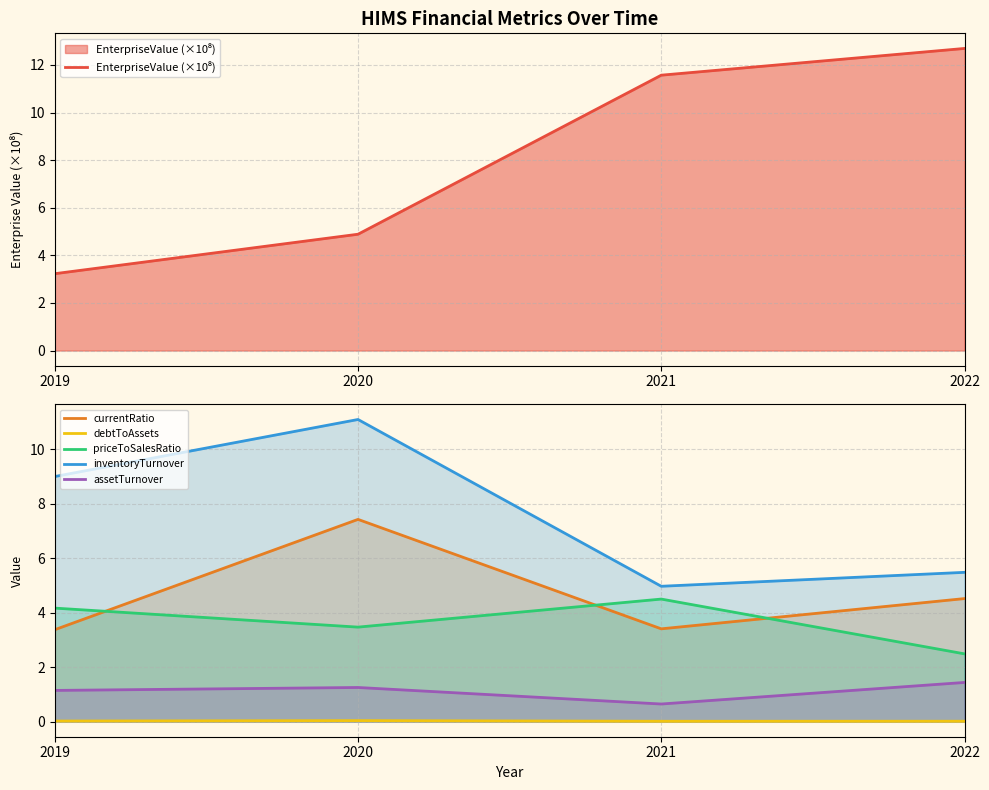

Where does the priceToSalesRatio series first go above 4?

2019